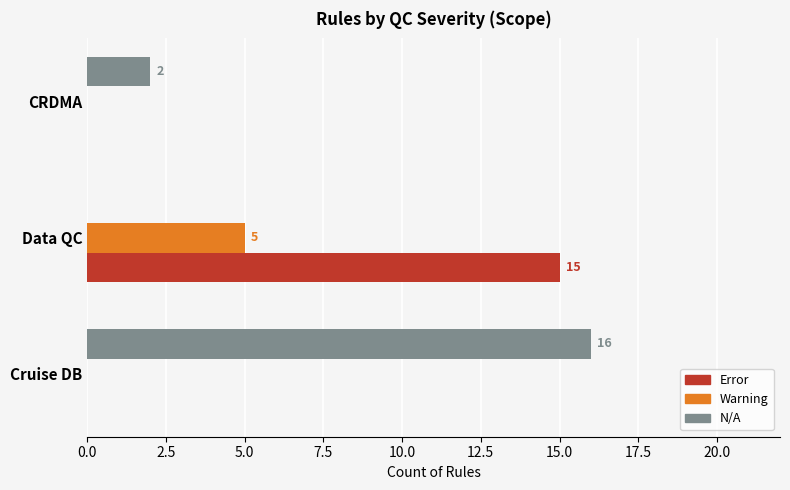

What is the total value across all series at Data QC?

20